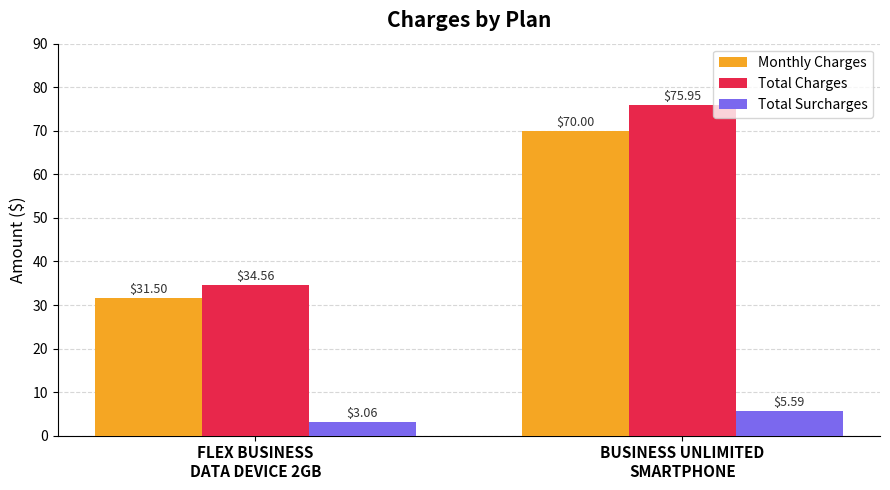

What is the difference between the maximum and minimum values in the Total Charges series?

41.4